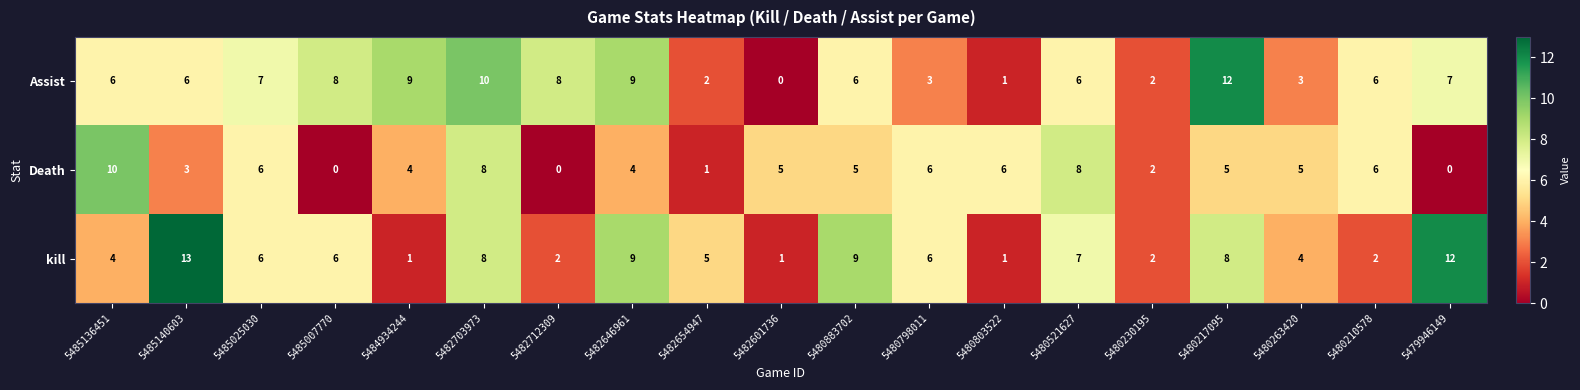

Which category has the highest value across all series?

5485140603